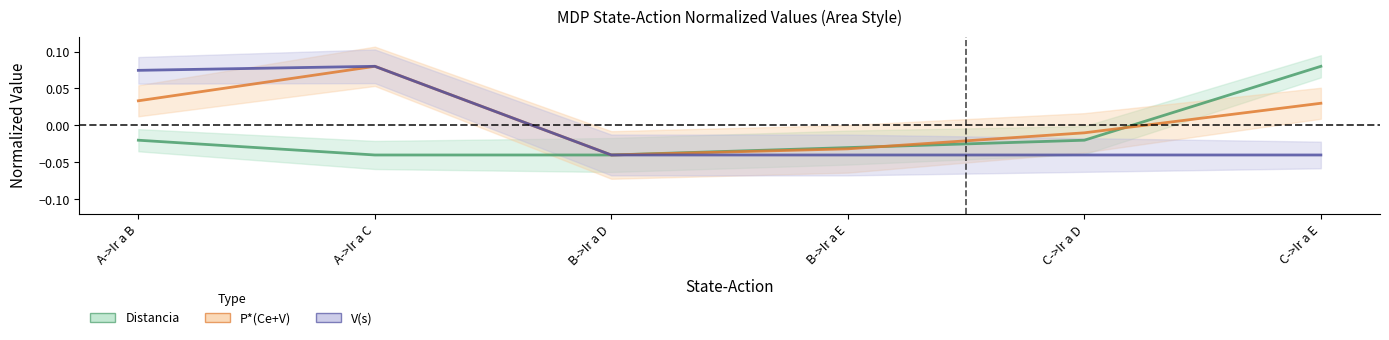

True or false: V has a value of -0.1 at C->Ir a E.

False